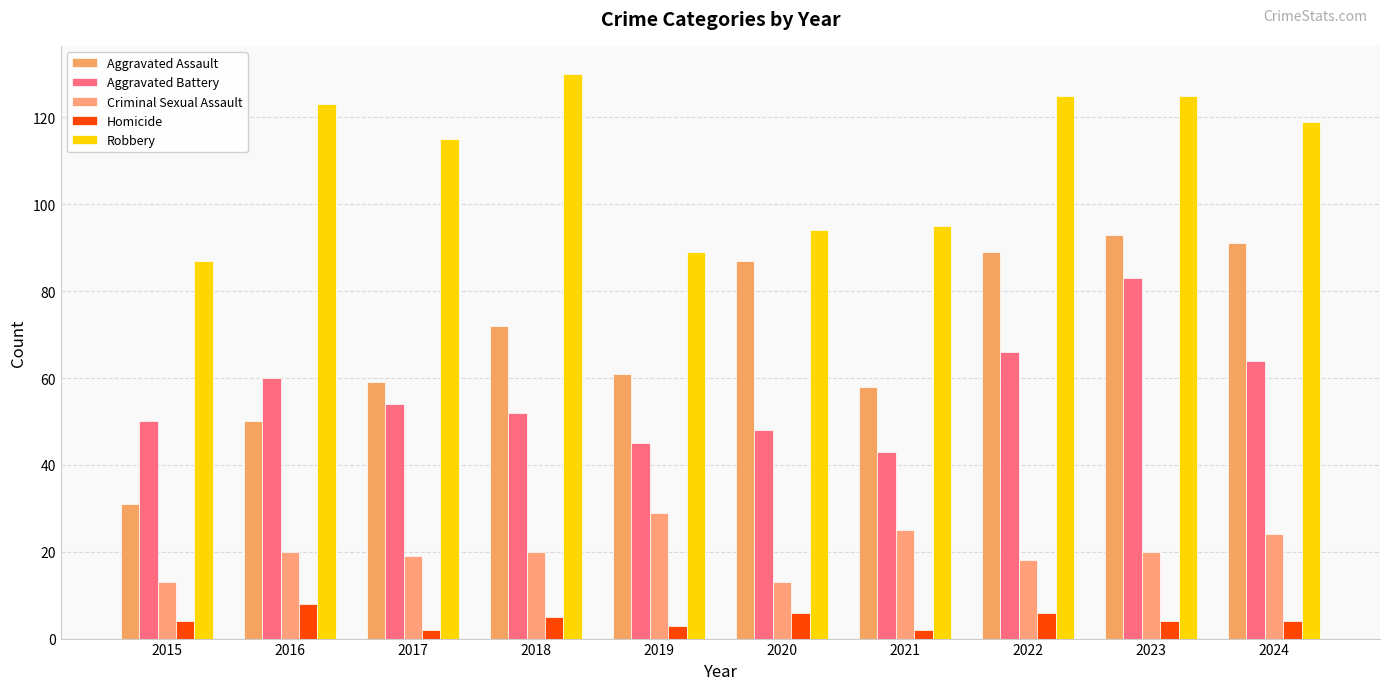

How many distinct data groups are displayed?

5